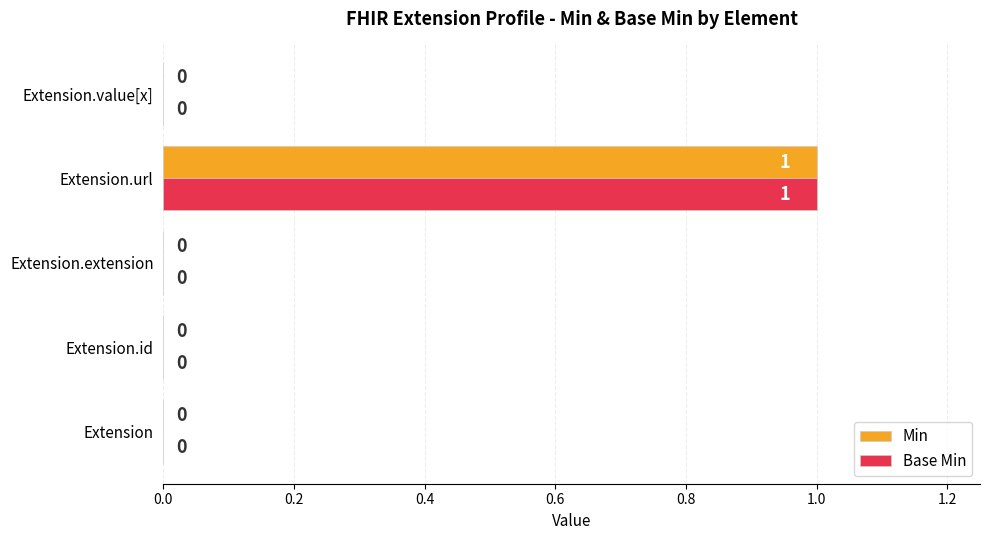

Count the number of categories in the chart.

5